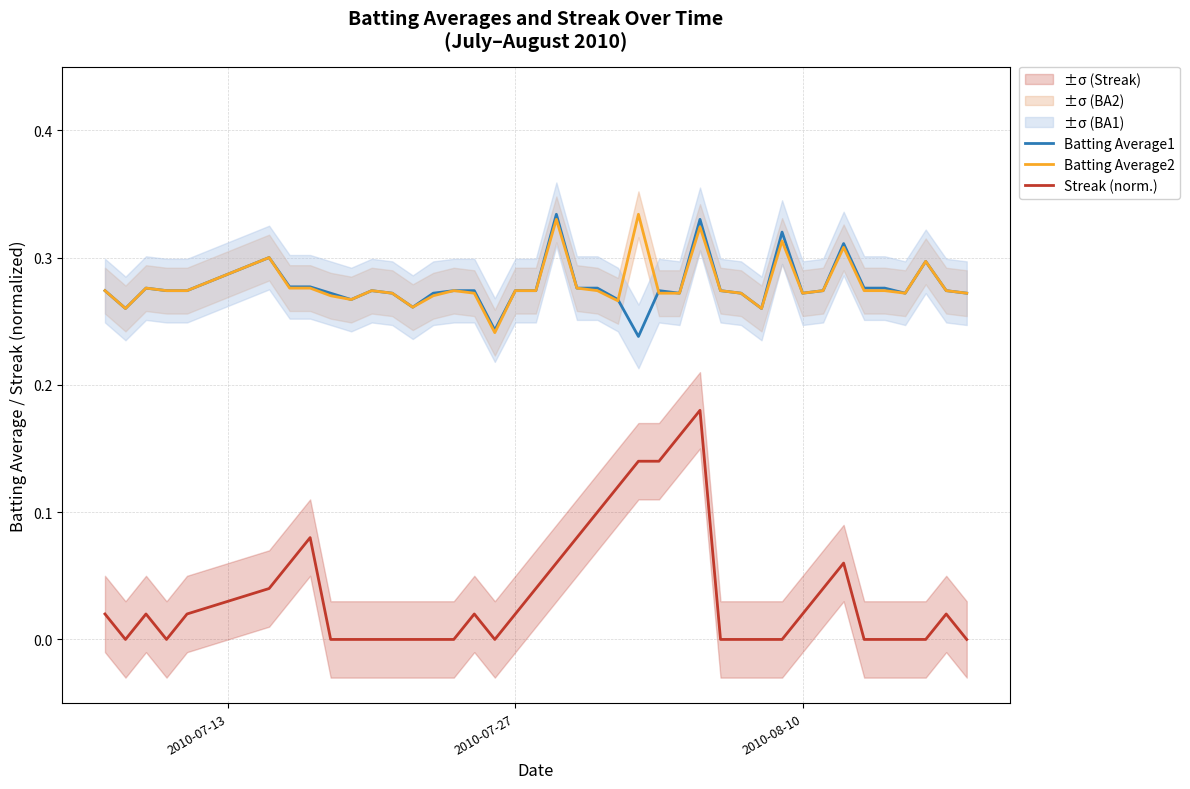

Which series has the widest spread of values?

Streak (norm.)